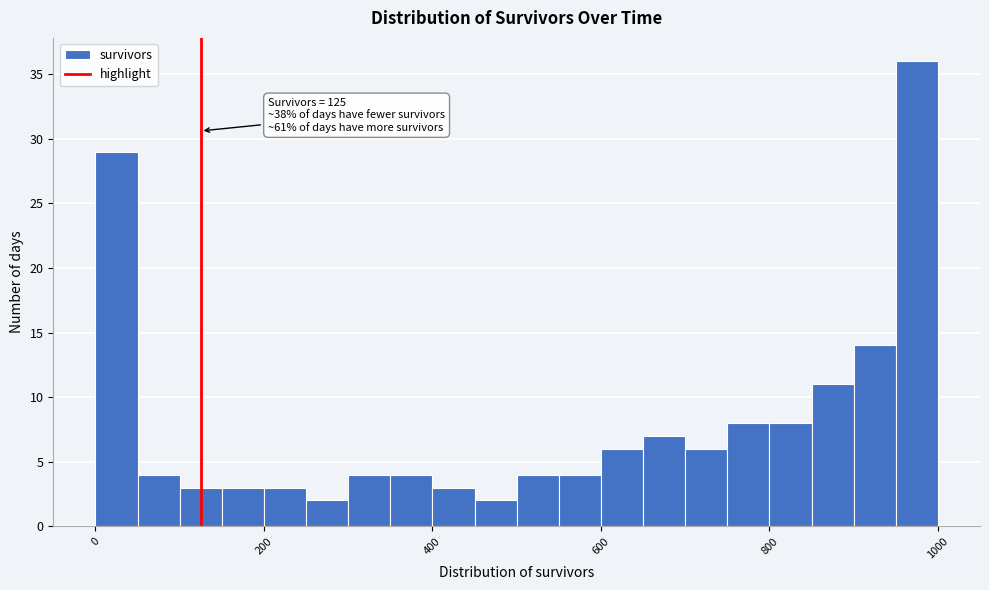

Around what value on the x-axis is the tallest bar? Give the approximate position of its centre, as read against the axis.

980